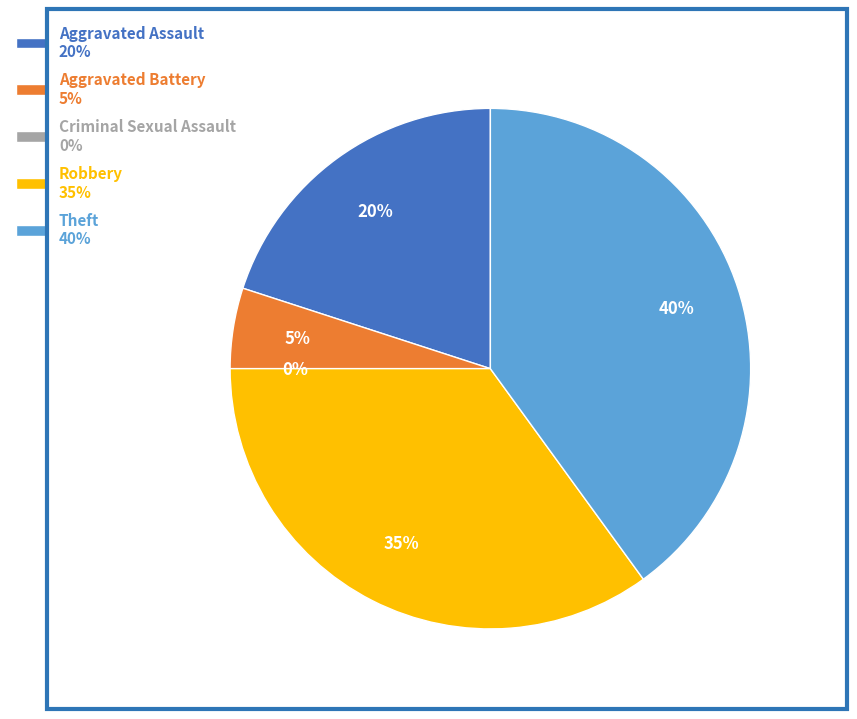

True or false: Criminal Sexual Assault accounts for 0% of the total.

True